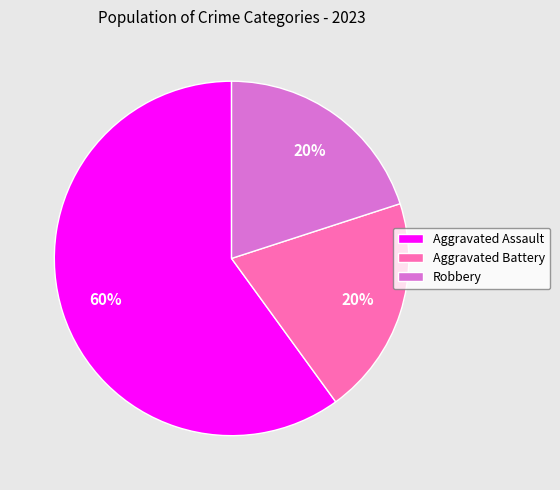

Between Aggravated Assault and Aggravated Battery, which is larger?

Aggravated Assault